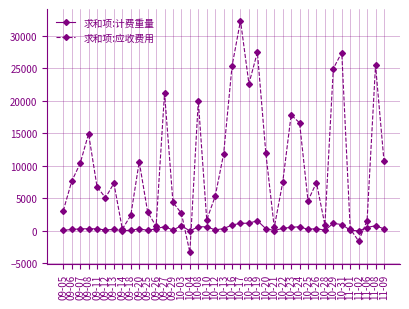

At which category is the sum across all series the highest?

10-17